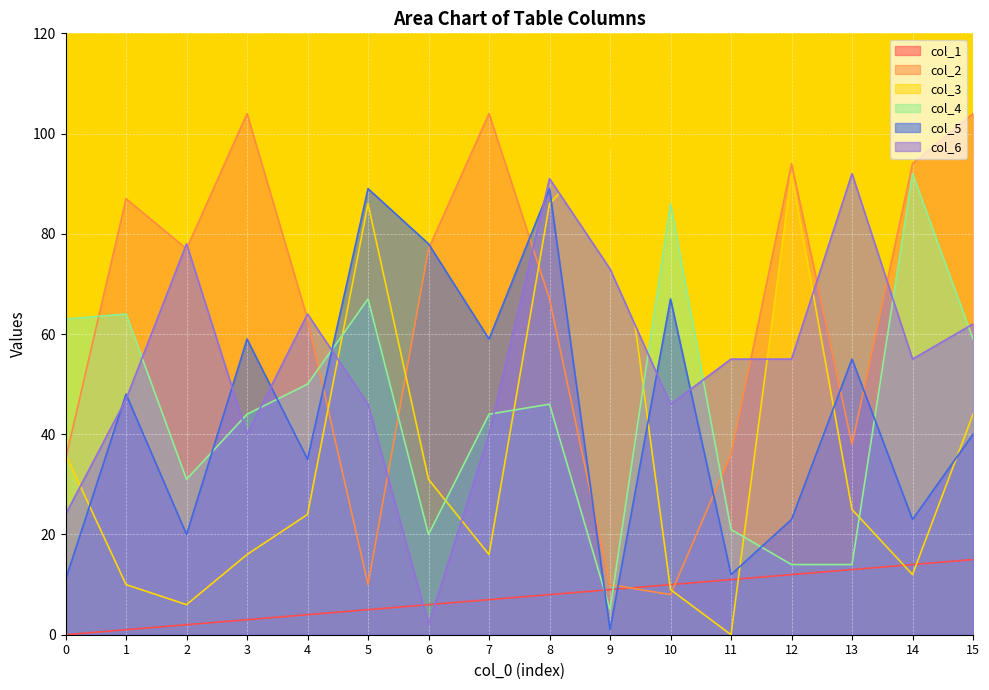

How many values in the col_3 series are below 25?

8